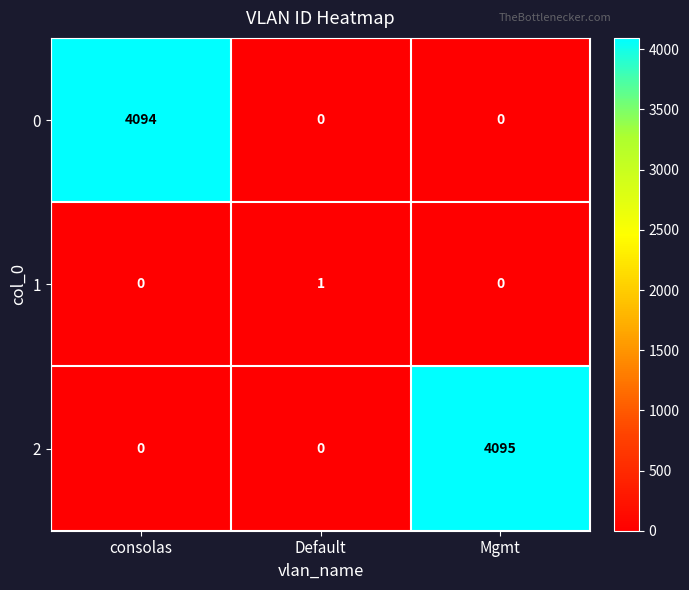

Between consolas and Mgmt, which series saw the biggest shift?

2